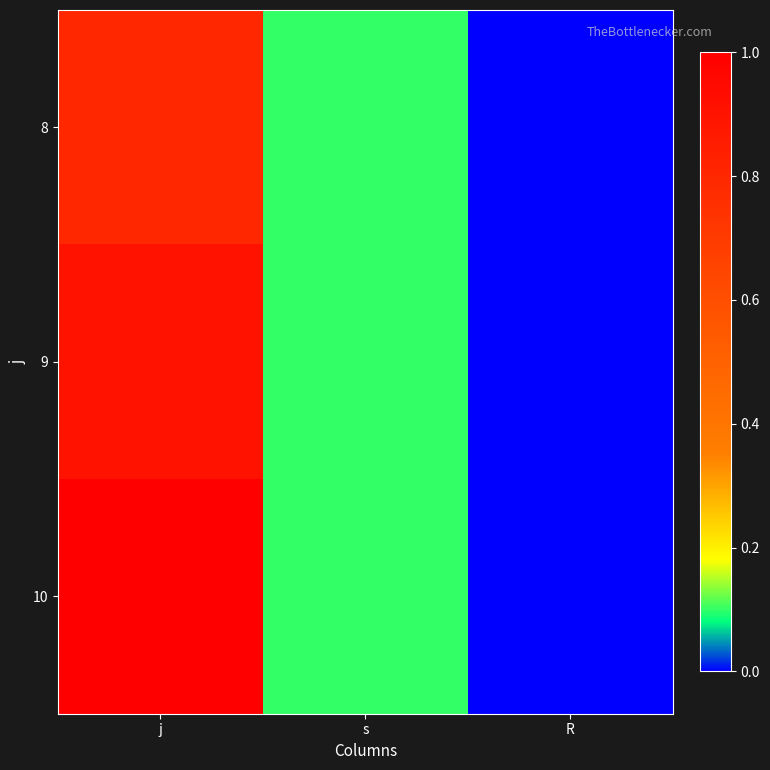

Reading left to right, what are all the values shown in this chart?

8: j=0.8	s=0.1	R=0.0
9: j=0.9	s=0.1	R=0.0
10: j=1.0	s=0.1	R=0.0